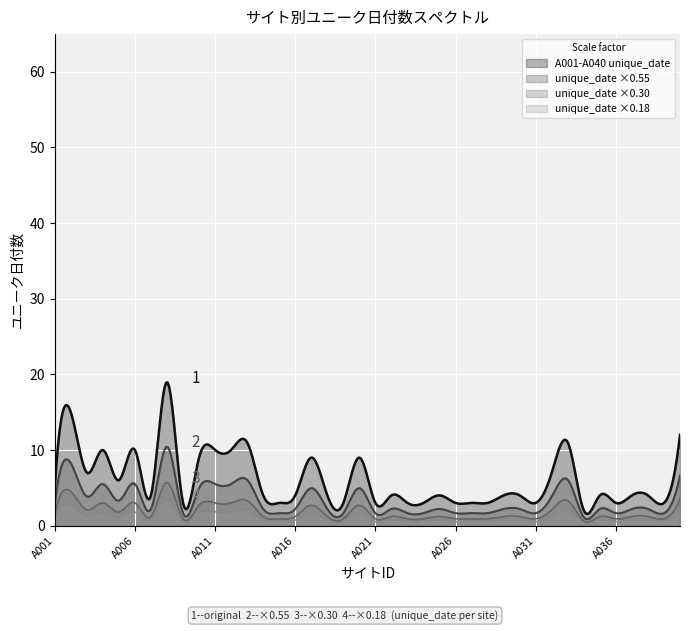

The chart shows a value of 4 at A037. True or false?

True